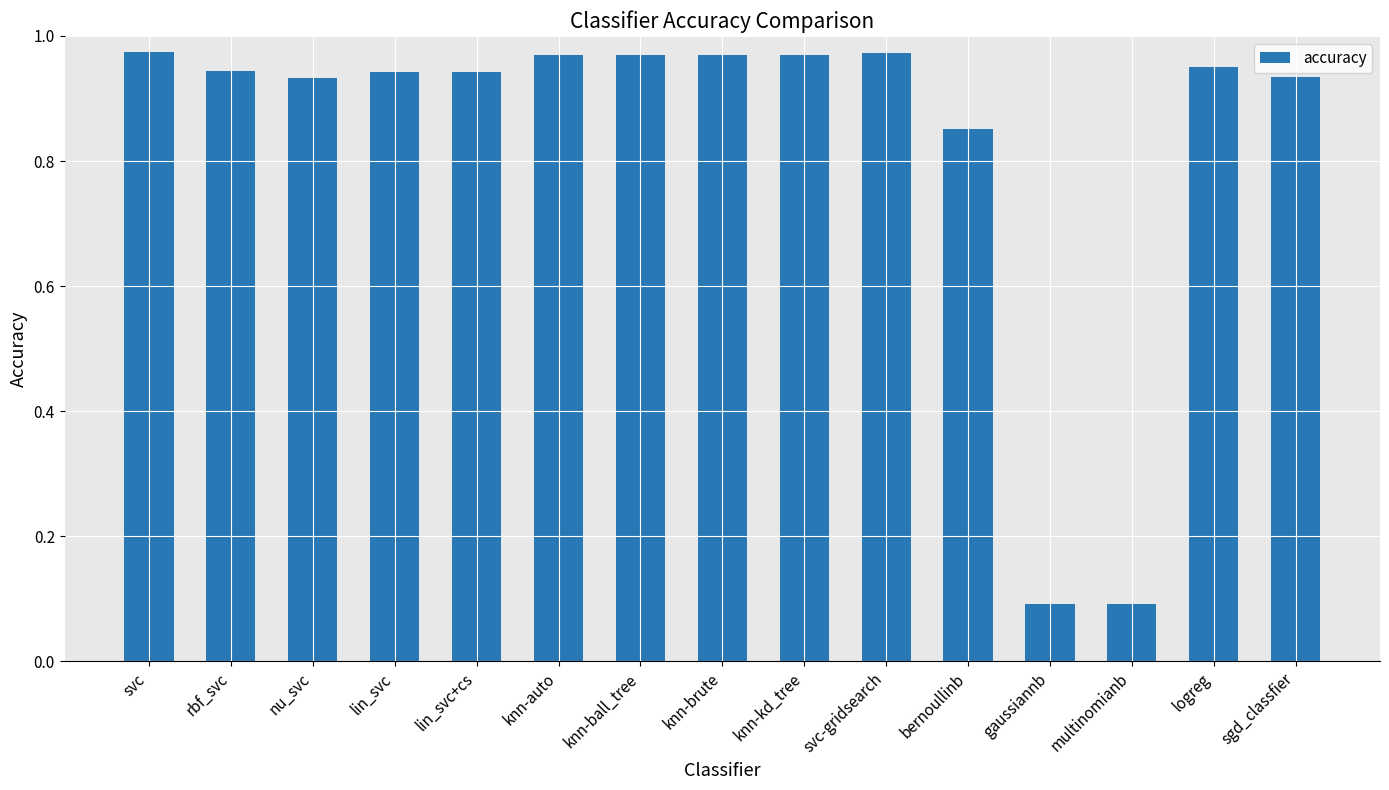

What is the change in value from knn-ball_tree to gaussiannb?

-0.9